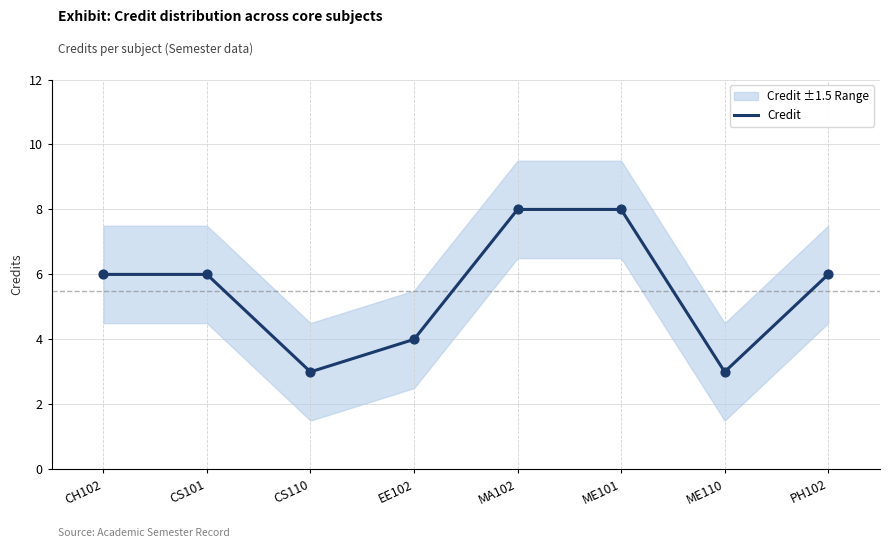

What is the change in value from CH102 to EE102?

-2